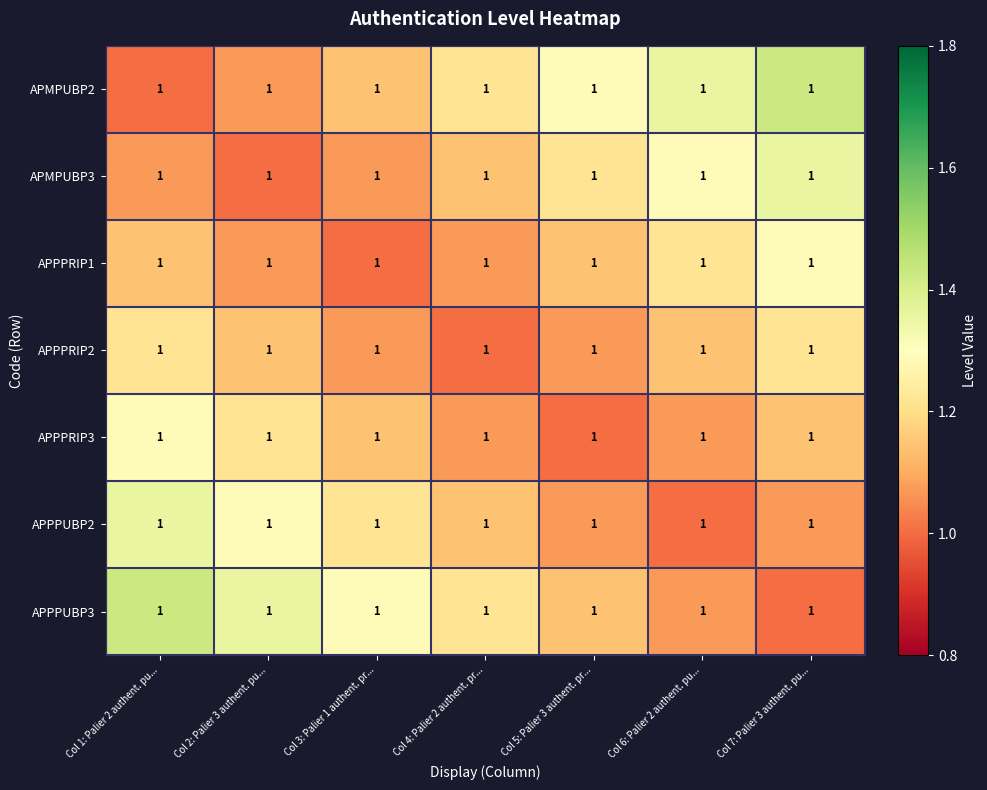

Rank the series at Col 5: Palier 3 authent. pr... from lowest to highest value.

APPPRIP3, APPPRIP2, APPPUBP2, APPPRIP1, APPPUBP3, APMPUBP3, APMPUBP2